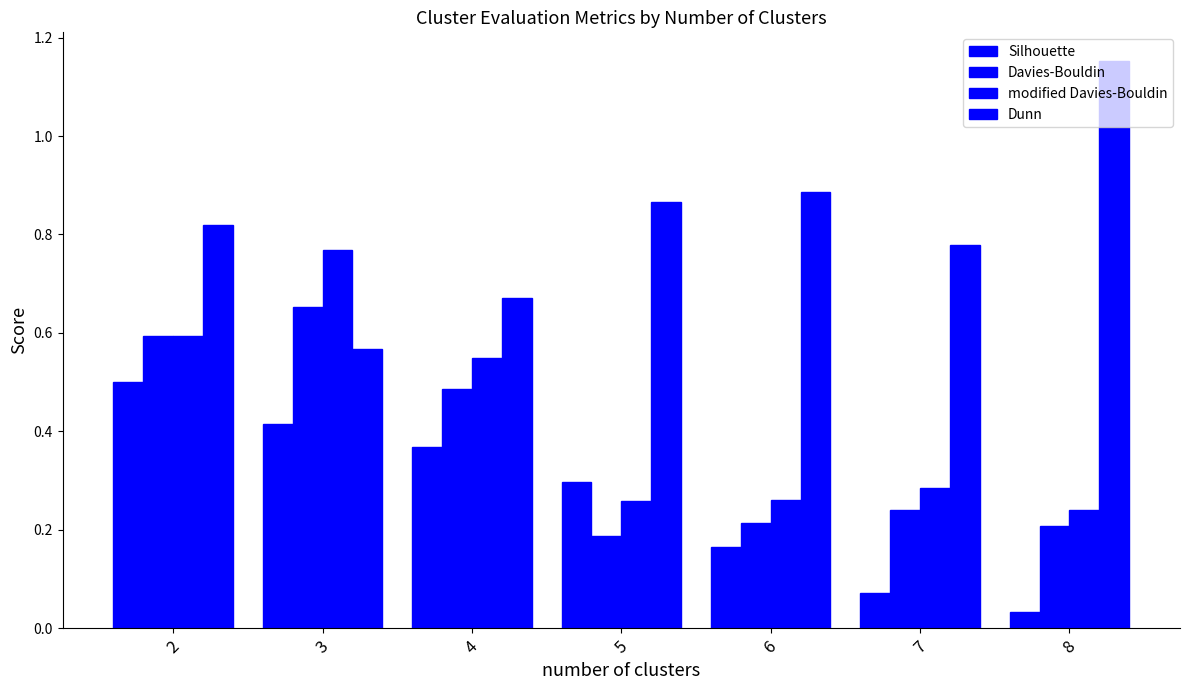

Read the Davies-Bouldin value at 3.

0.7